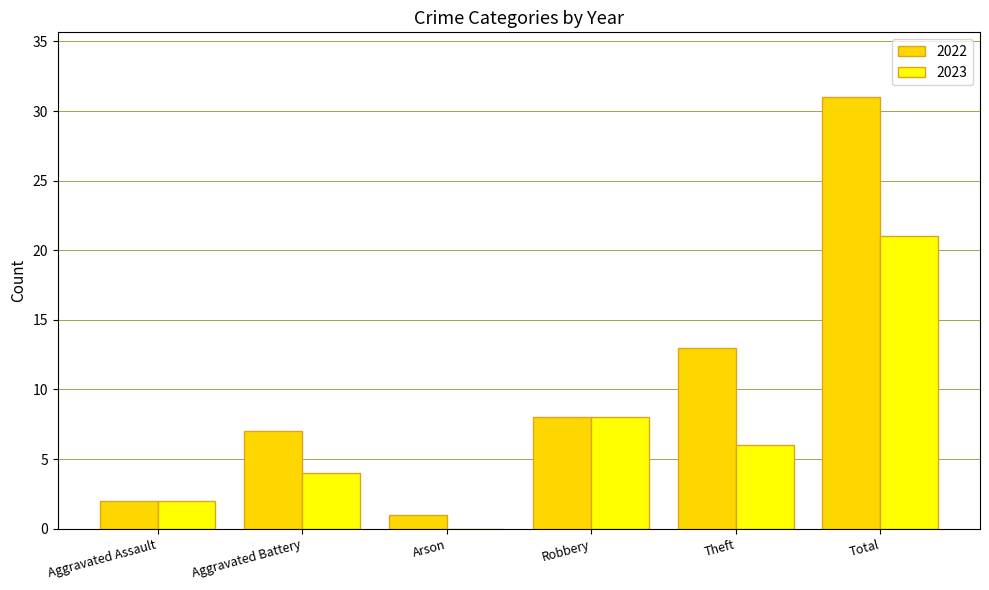

Which series changed the most between Aggravated Battery and Arson?

2022